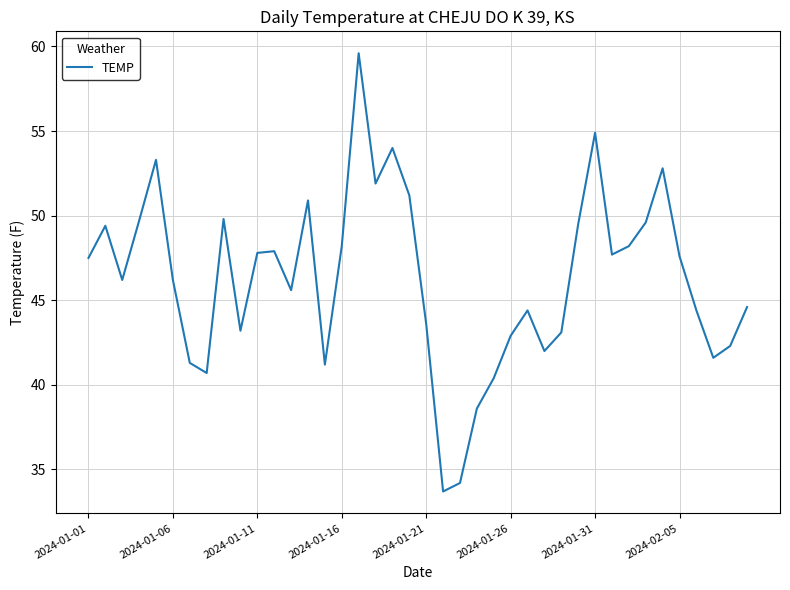

What is the greatest value displayed?

59.6